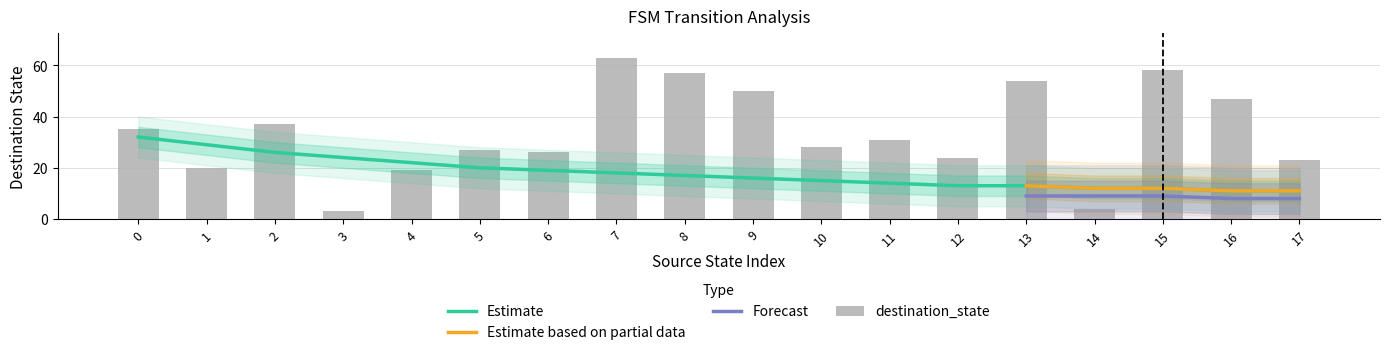

Reading left to right, extract all data points from this chart.

source_state: 0=0	1=0	2=1	3=1	4=2	5=2	6=3	7=3	8=4	9=4	10=5	11=5	12=6	13=6	14=7	15=7	16=8	17=8
destination_state: 0=35	1=20	2=37	3=3	4=19	5=27	6=26	7=63	8=57	9=50	10=28	11=31	12=24	13=54	14=4	15=58	16=47	17=23
output_symbol: 0=0	1=1	2=1	3=0	4=1	5=1	6=0	7=1	8=0	9=0	10=0	11=0	12=1	13=0	14=0	15=0	16=1	17=0